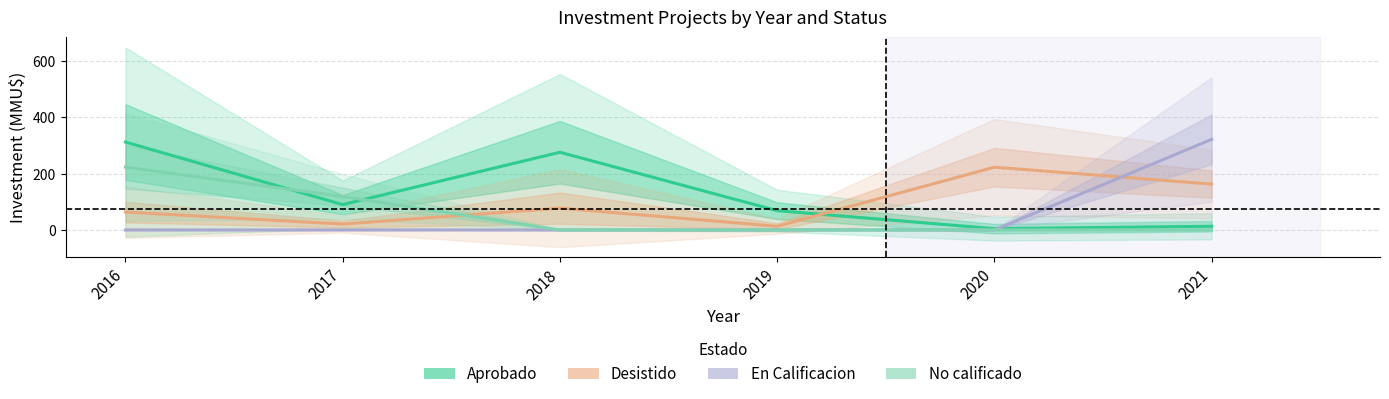

Reading left to right, transcribe all the data shown in this chart.

Aprobado: 2016=312.0	2017=90.0	2018=275.8	2019=68.4	2020=4.5	2021=13.0
Desistido: 2016=63.5	2017=20.8	2018=77.4	2019=13.0	2020=222.8	2021=162.8
En Calificacion: 2016=0.0	2017=0.0	2018=0.0	2019=0.0	2020=0.0	2021=321.6
No calificado: 2016=223.0	2017=118.5	2018=0.0	2019=0.0	2020=0.0	2021=0.0